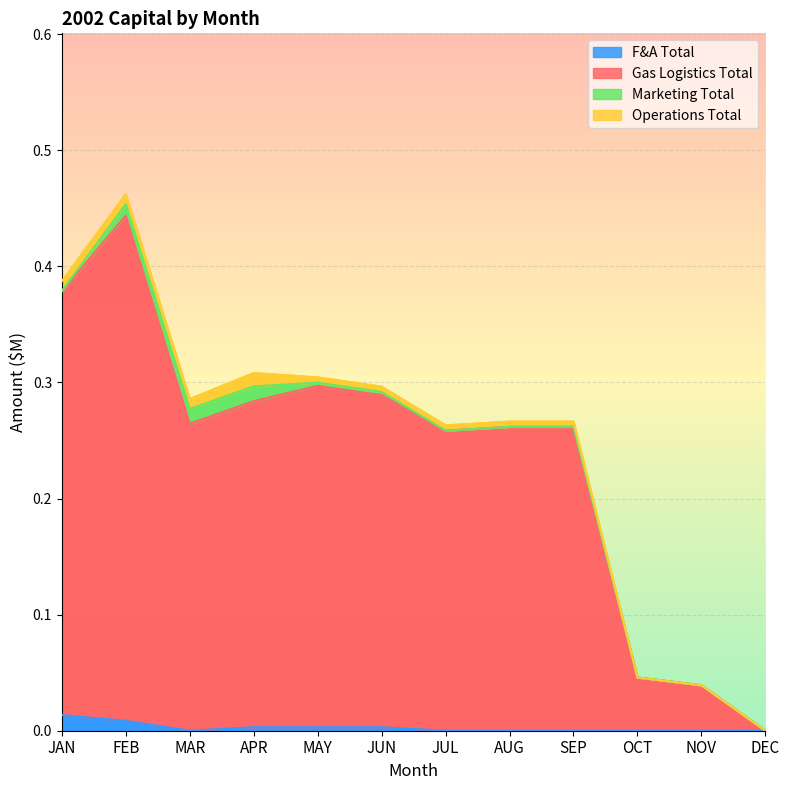

Is the value of F&A Total at MAR greater than the value of Gas Logistics Total at MAY?

No